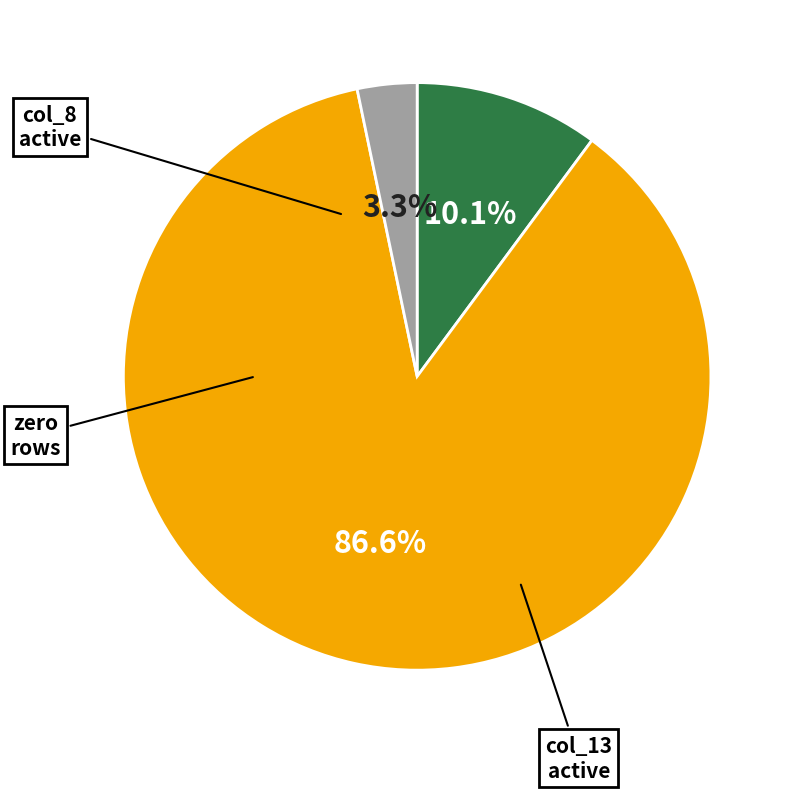

Is there any slice that represents more than half of the pie?

Yes